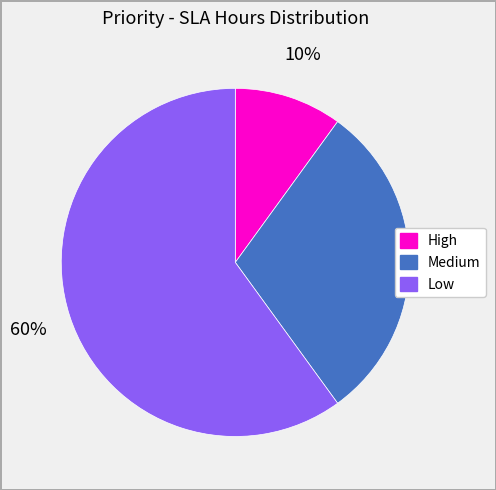

What is the ratio of the value at Medium to the value at Low?

0.5